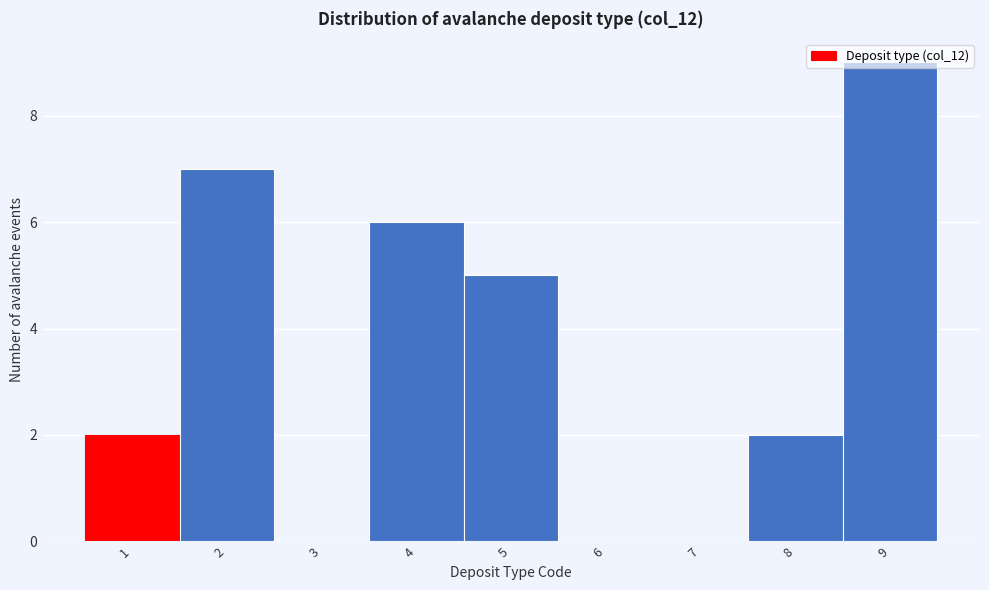

How tall is the bar that spans 3.5 to 4.5 on the x-axis? The values are not printed on the chart, so give them approximately, as read against the axis.

6